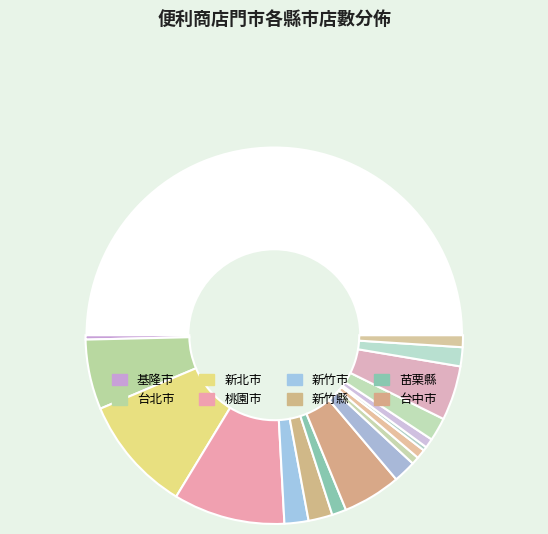

Does any single category account for the majority?

No